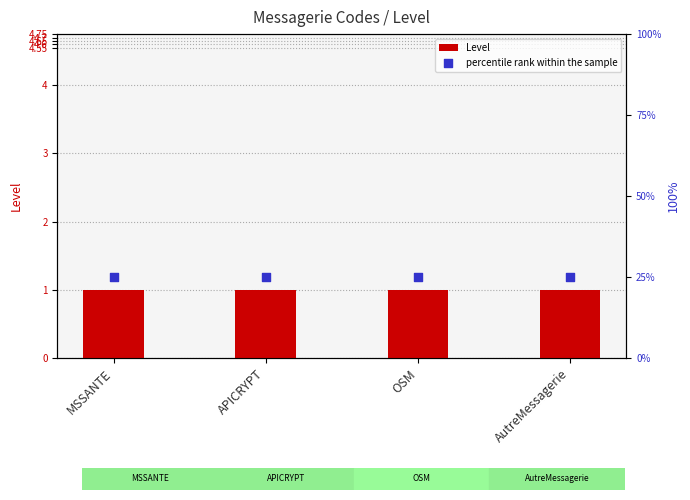

Is the value of percentile rank within the sample at MSSANTE greater than the value of Level at OSM?

Yes